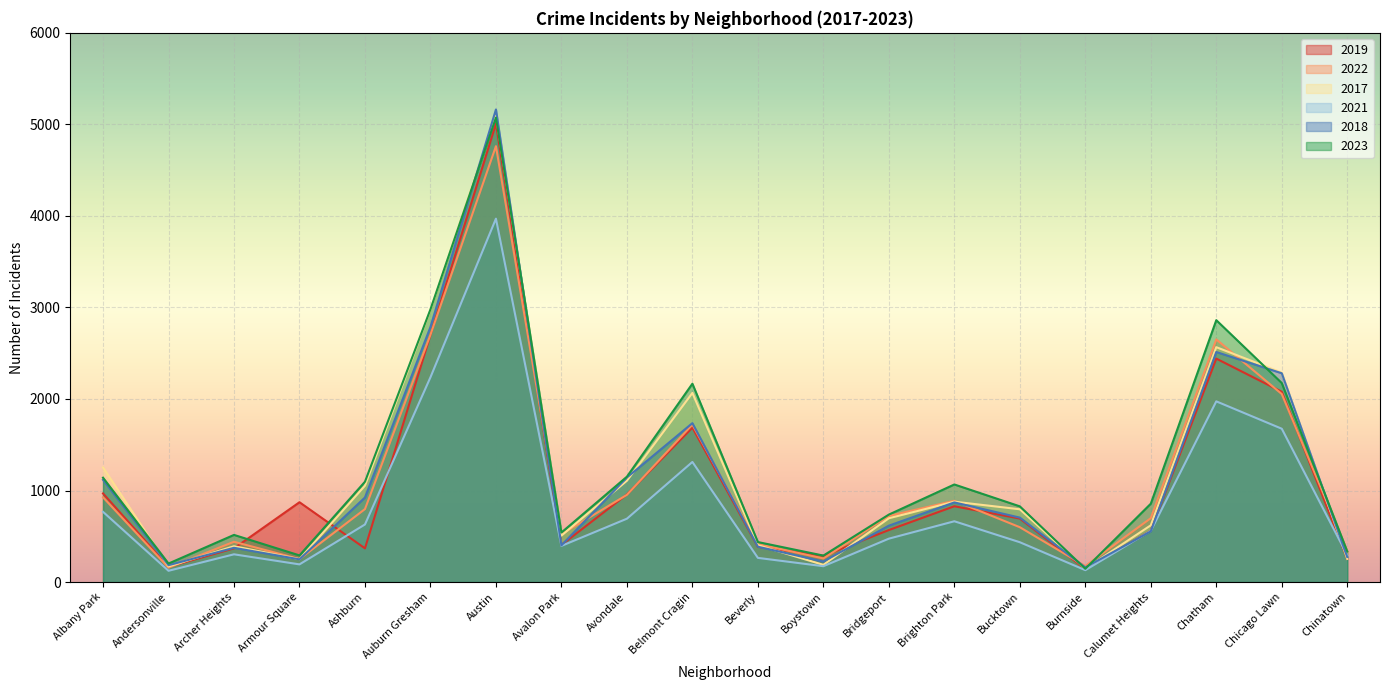

Does the chart display data point markers on the line(s)?

No